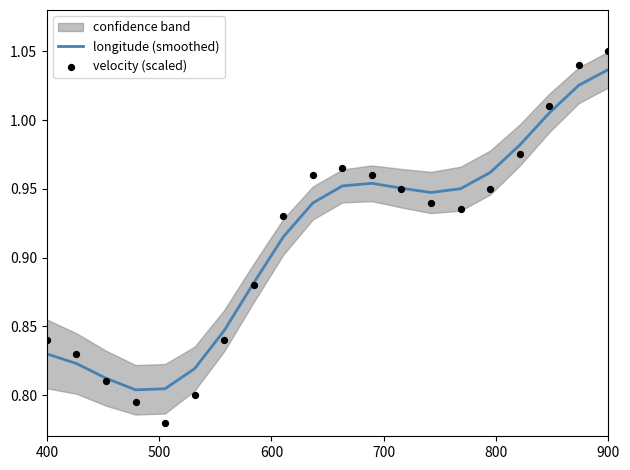

Which series reaches the maximum Y coordinate?

velocity (scaled)